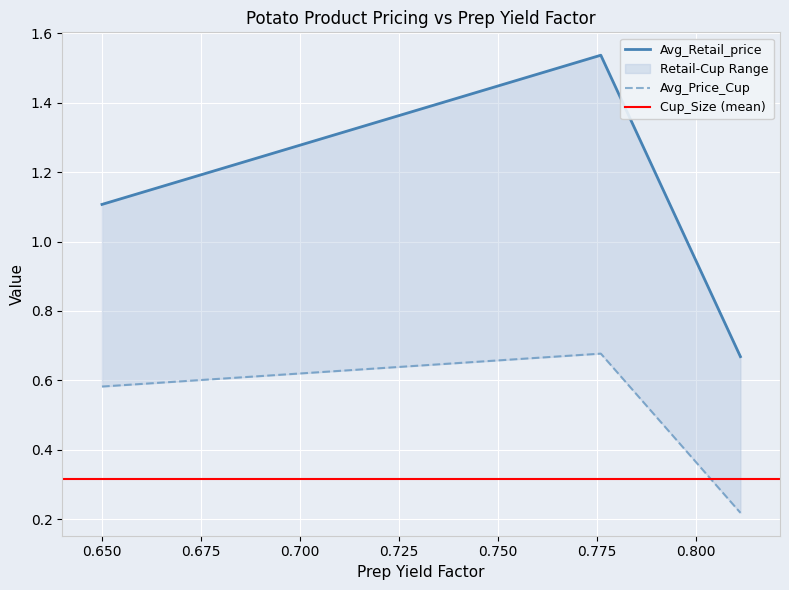

How many Avg_Price_Cup values are between 0 and 1?

3